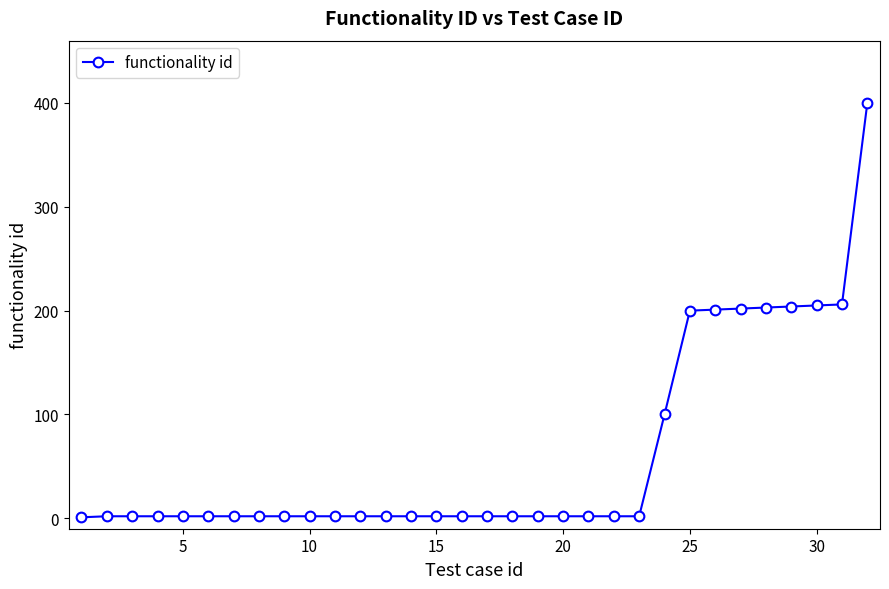

What is the average value?

61